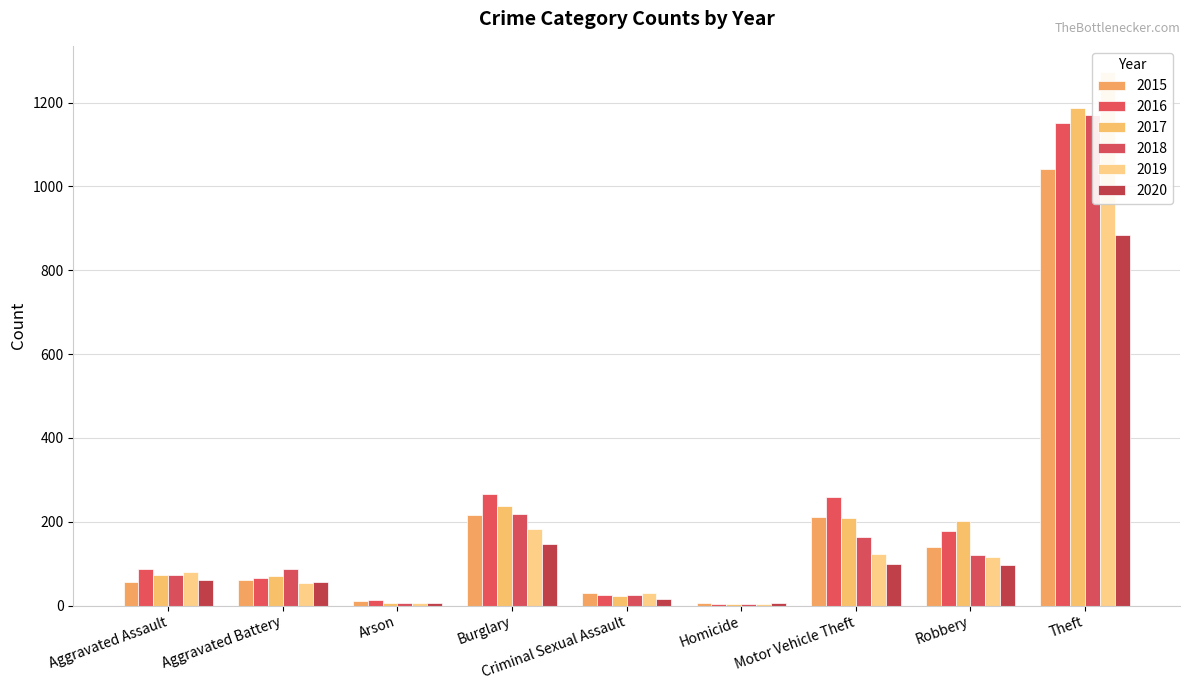

What is the label of the 1st bar from the right?

Theft